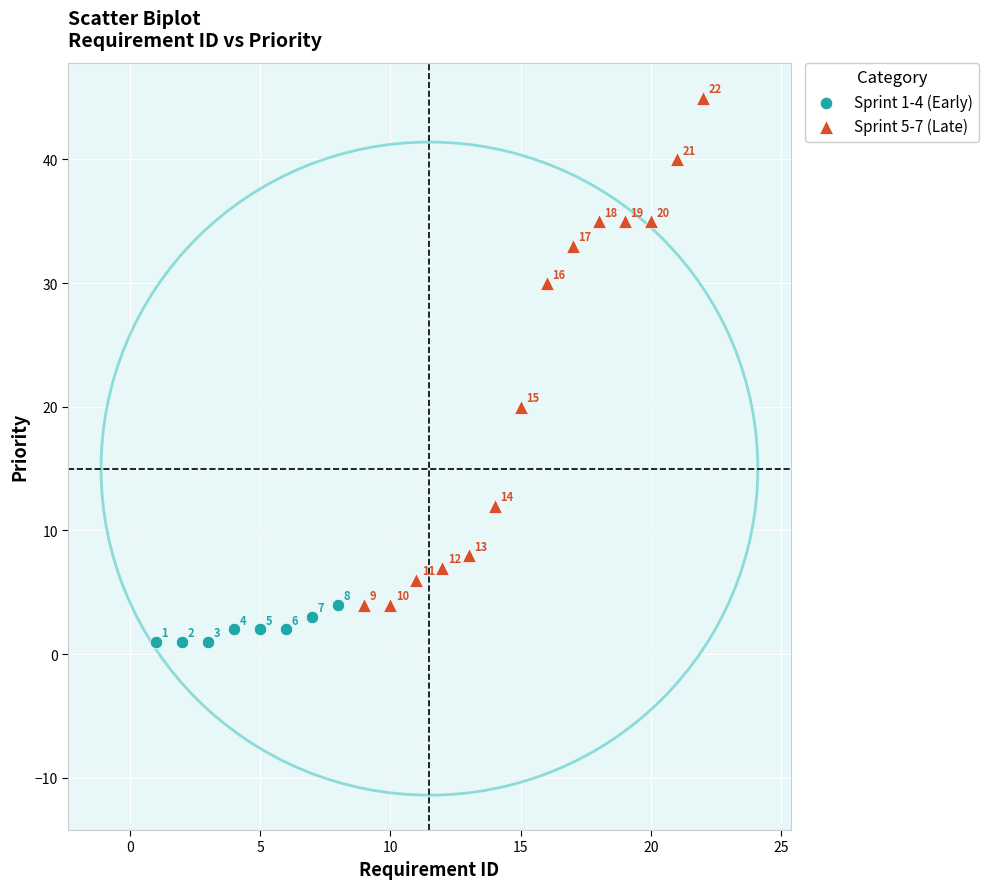

What are all the series names shown in the legend?

Sprint 1-4 (Early), Sprint 5-7 (Late)